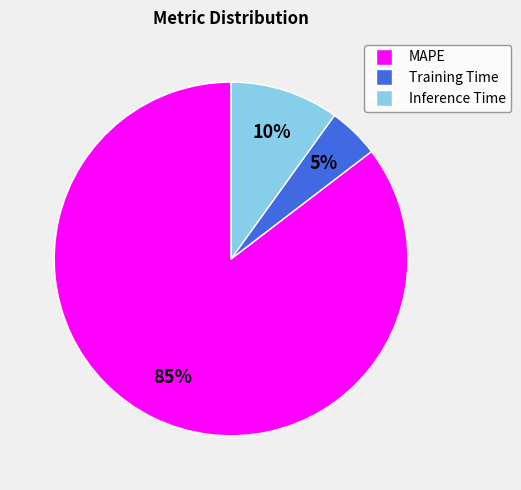

Combined, do Inference Time and MAPE account for over 50%?

Yes